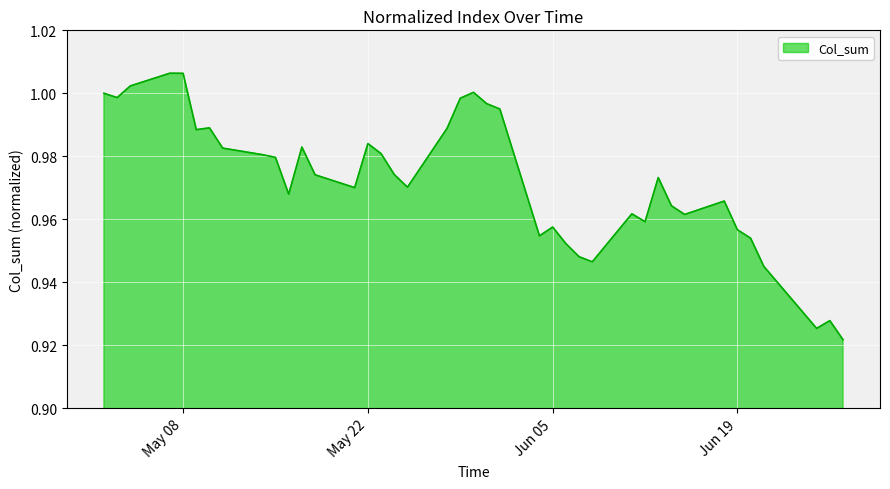

The value at May 22 is 0.2. True or false?

False